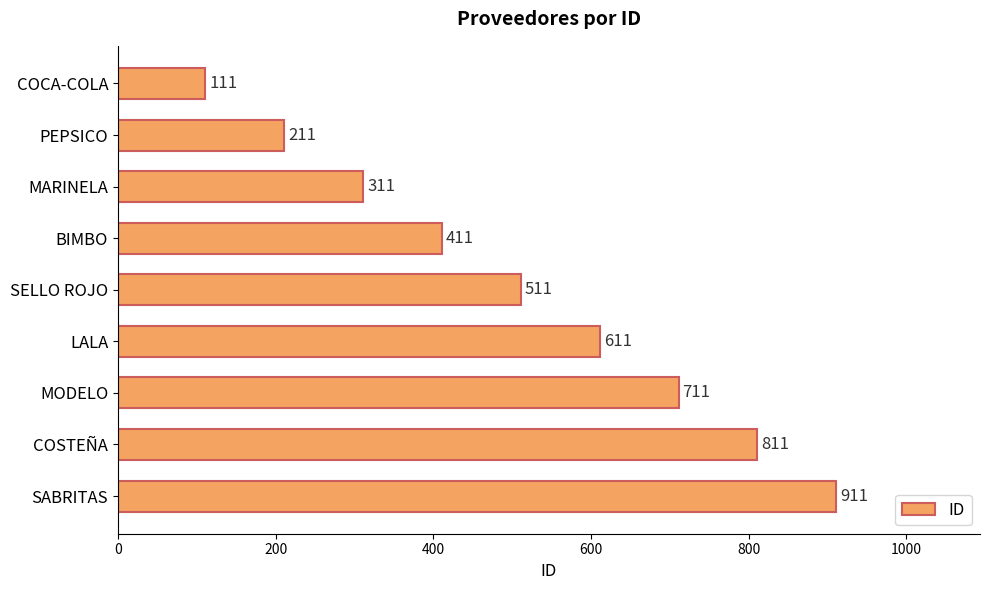

Rank the categories by value from lowest to highest.

COCA-COLA, PEPSICO, MARINELA, BIMBO, SELLO ROJO, LALA, MODELO, COSTEÑA, SABRITAS